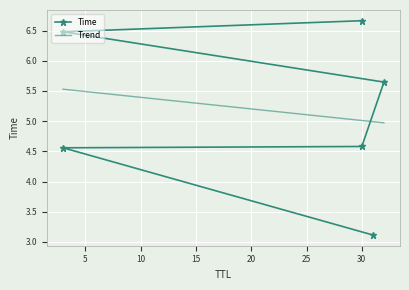

What is the difference between the Time values at 20 and 15?

0.8